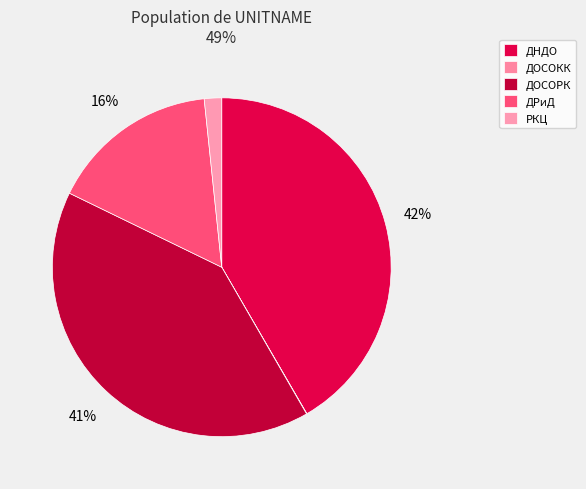

To the nearest percent, what is the average slice percentage?

20%